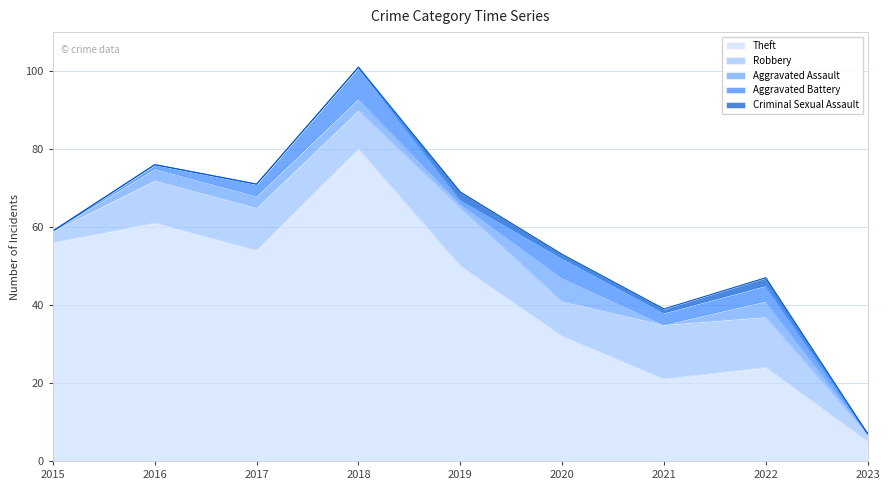

What is the total value across all series at 2018?

101